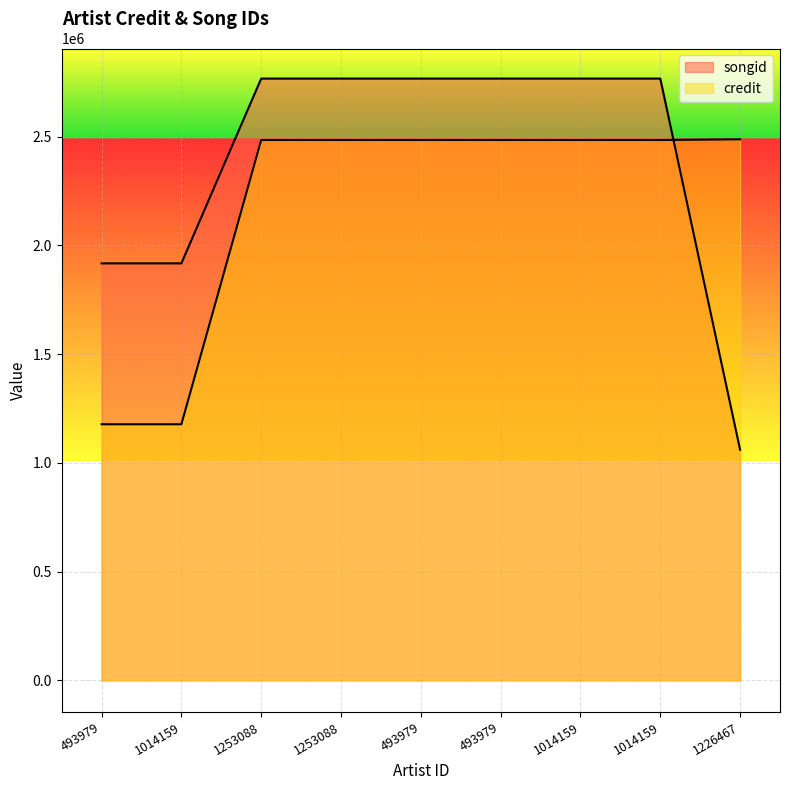

What is the sum of all songid values?

21500348